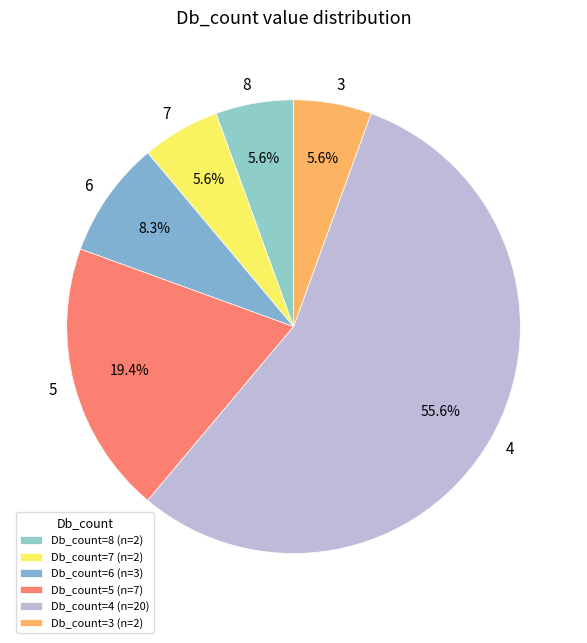

Approximately how many times larger is the value at 3 compared to 5?

0.3